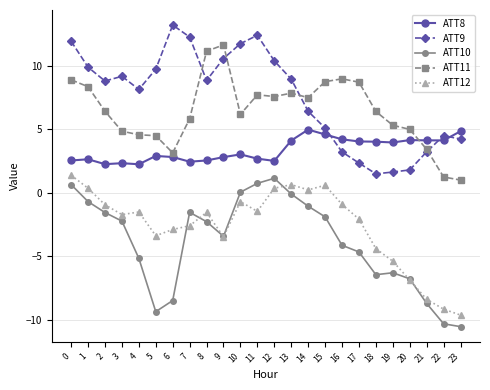

What is the spread (max minus min) of values at 20?

11.9